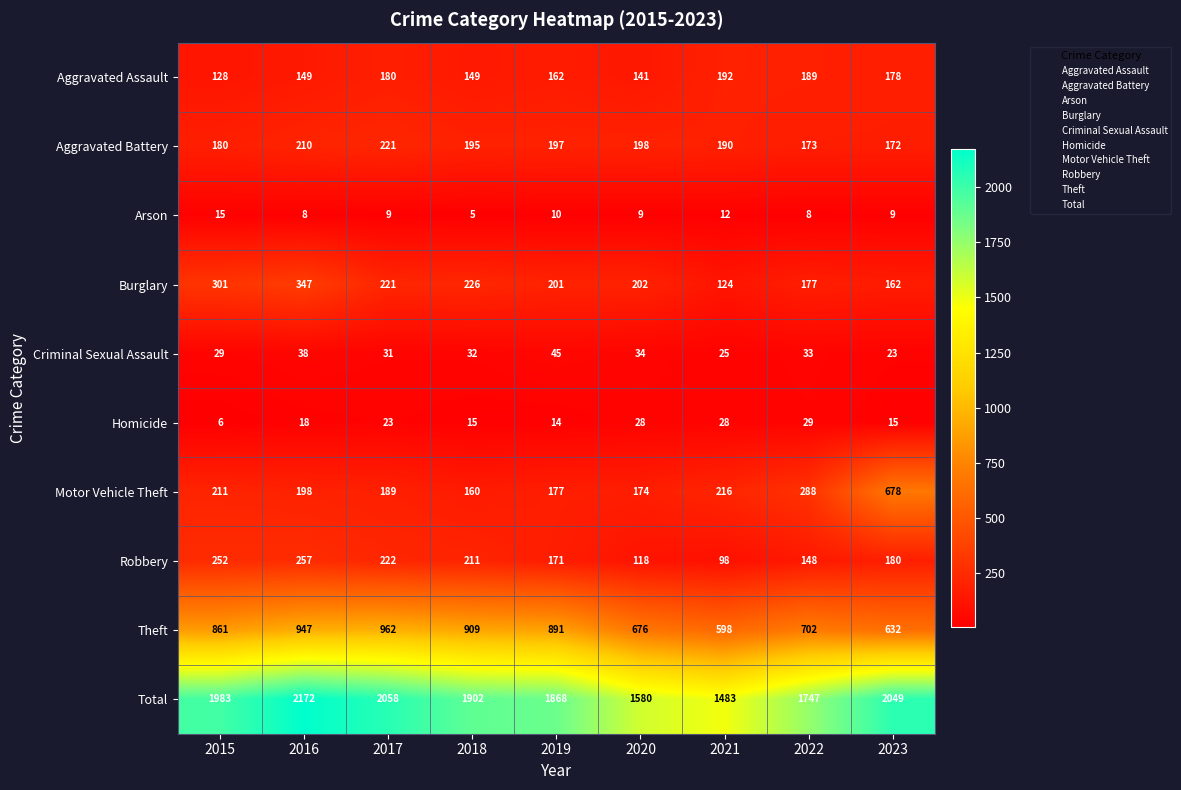

What is the maximum value for Homicide?

29